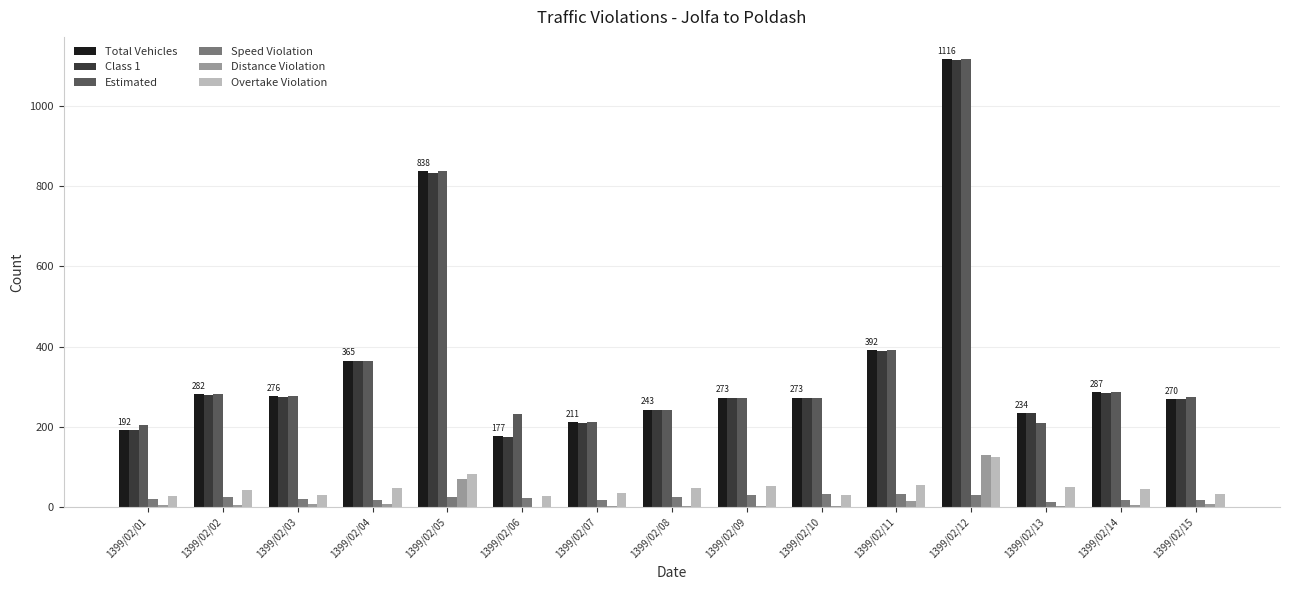

Which category has the highest value in the Overtake Violation series?

1399/02/12